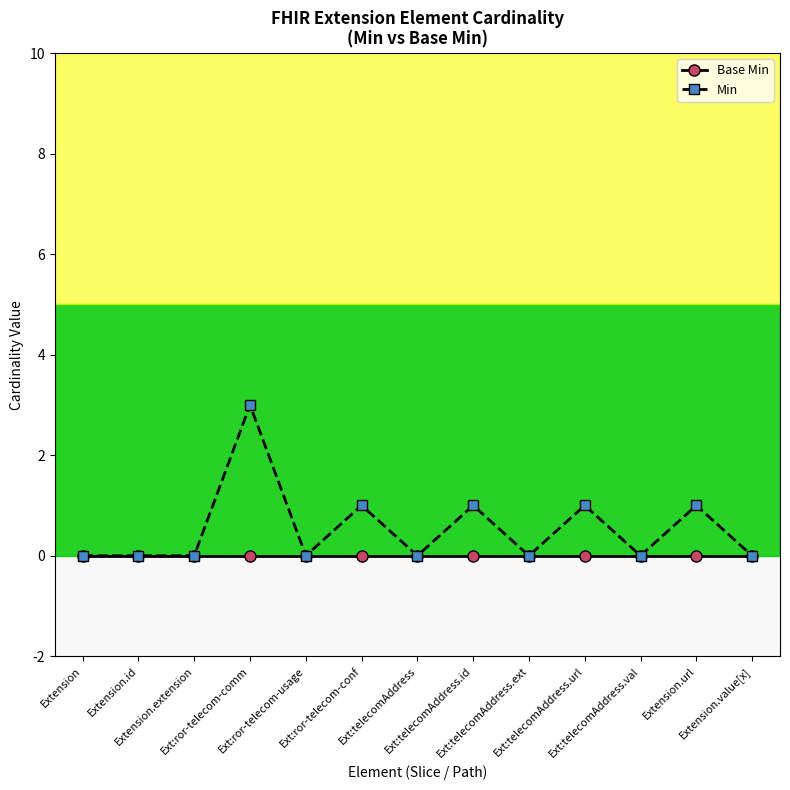

Is it true that Min equals -1 at Extension.value[x]?

False